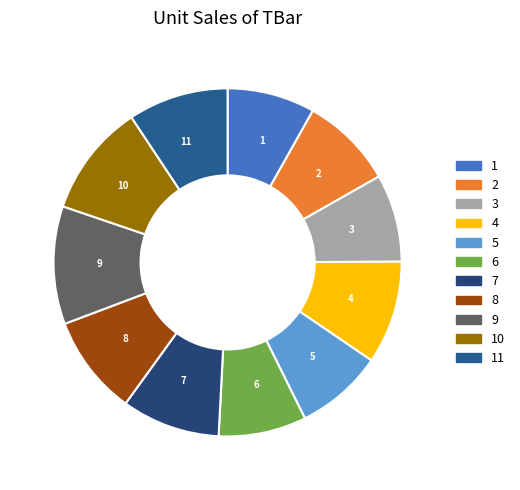

Does 8 account for over 50% of the chart?

No